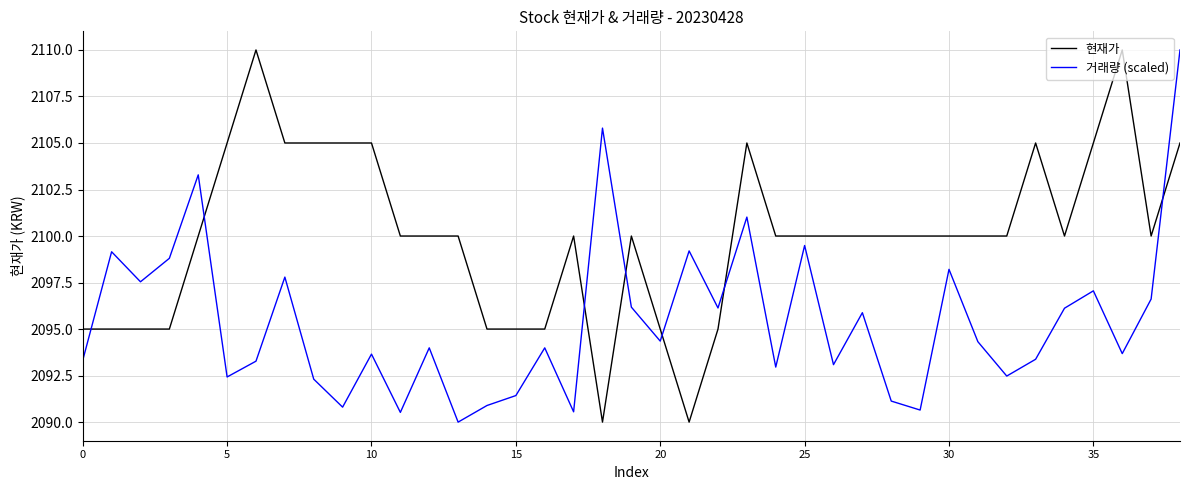

Which series ends up on top after the final intersection of 현재가 and 거래량 (scaled)?

거래량 (scaled)